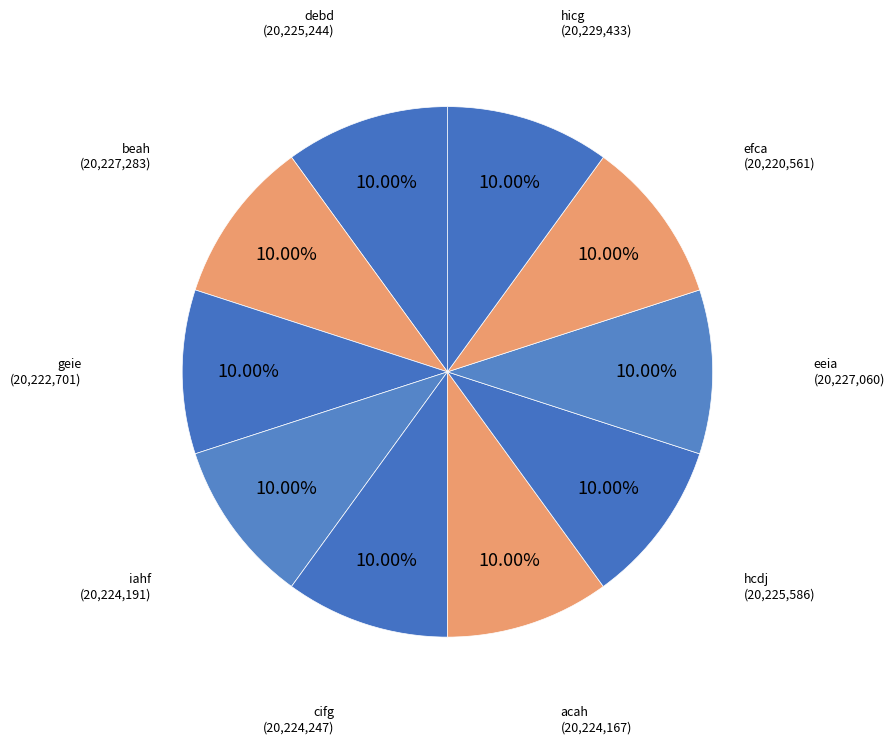

How many segments does this pie chart have?

10